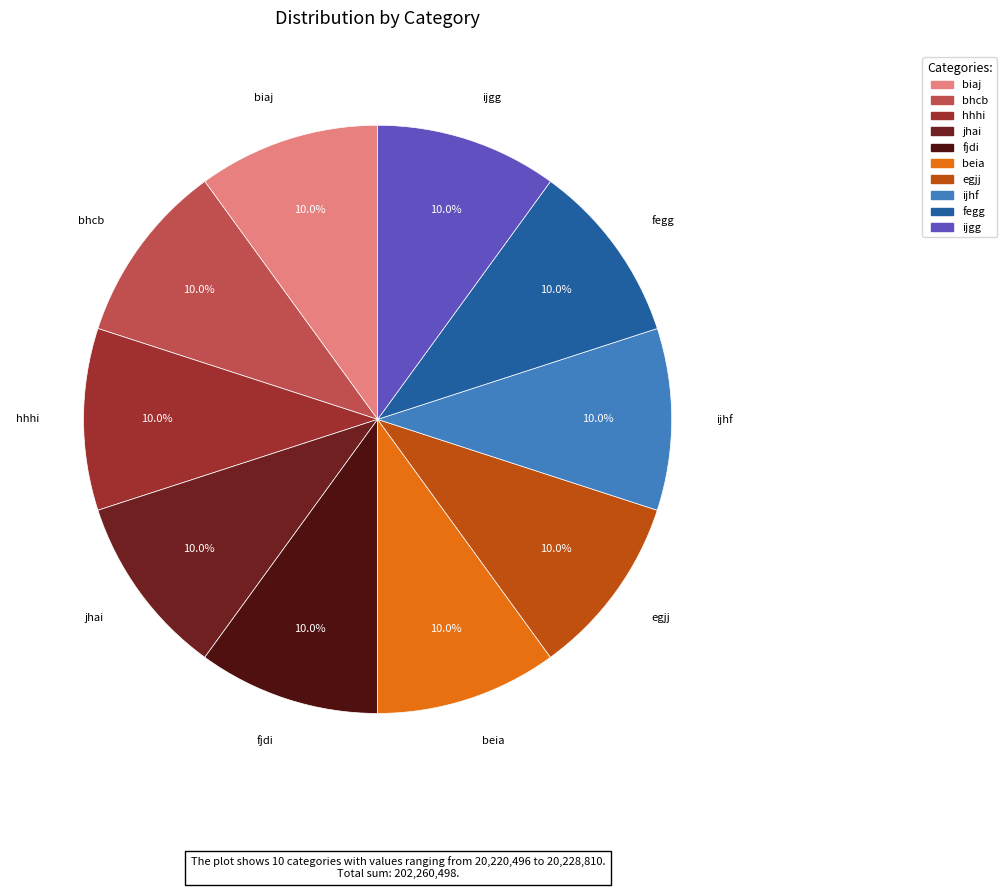

Approximately how many times larger is the value at ijgg compared to hhhi?

1.0